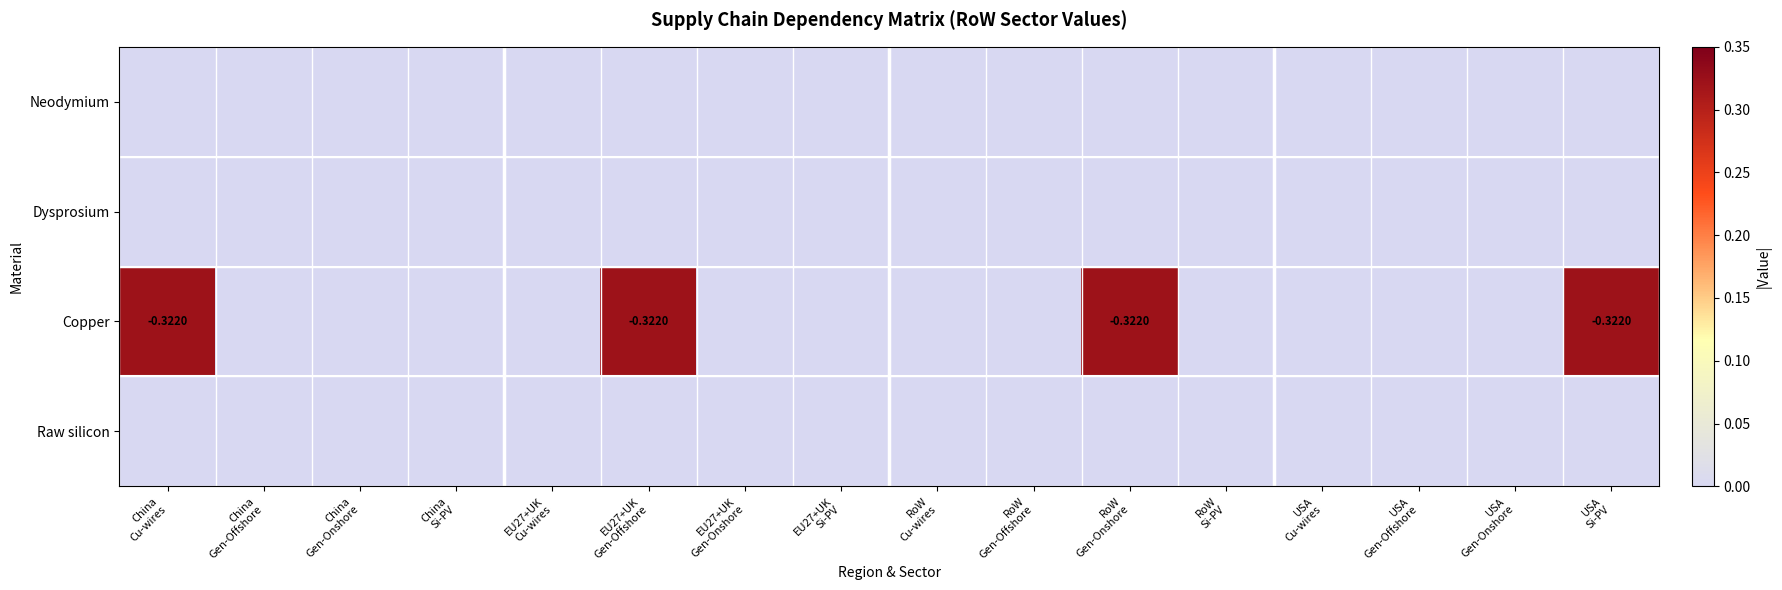

Which series has the widest spread of values?

Copper